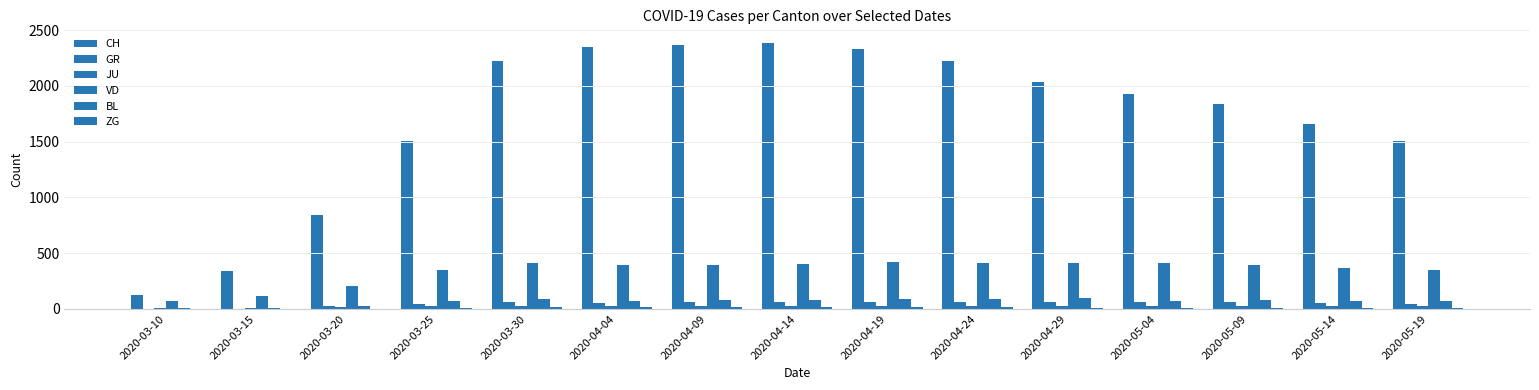

Is it true that JU equals 9 at 2020-03-15?

True